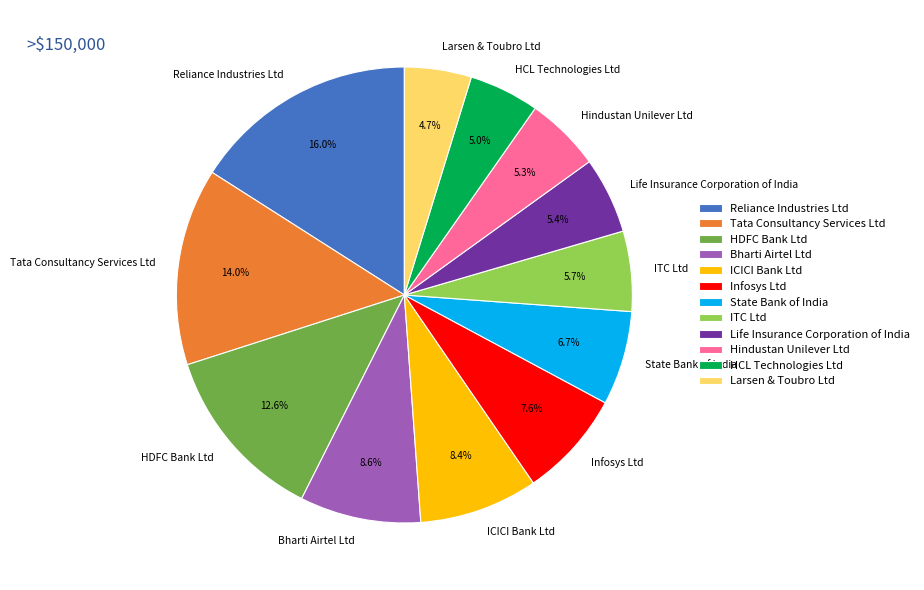

To the nearest percent, what is the combined percentage of Infosys Ltd and Bharti Airtel Ltd?

16%